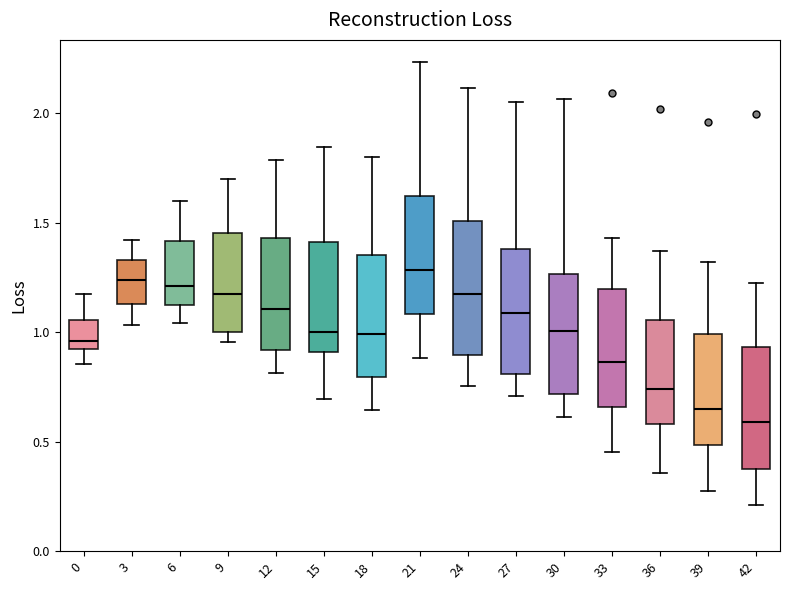

Reading left to right, read every box against the y-axis: the position of its median line, the range the box covers, and the ends of its whiskers. The values are not printed on the chart, so give them approximately, as read against the axis.

0: median 0.95, box 0.90 to 1.05, whiskers 0.85 to 1.20
3: median 1.25, box 1.15 to 1.35, whiskers 1.05 to 1.40
6: median 1.20, box 1.10 to 1.40, whiskers 1.05 to 1.60
9: median 1.20, box 1.00 to 1.45, whiskers 0.95 to 1.70
12: median 1.10, box 0.90 to 1.45, whiskers 0.80 to 1.80
15: median 1.00, box 0.90 to 1.40, whiskers 0.70 to 1.85
18: median 1.00, box 0.80 to 1.35, whiskers 0.65 to 1.80
21: median 1.30, box 1.10 to 1.60, whiskers 0.90 to 2.25
24: median 1.15, box 0.90 to 1.50, whiskers 0.75 to 2.10
27: median 1.10, box 0.80 to 1.40, whiskers 0.70 to 2.05
30: median 1.00, box 0.70 to 1.25, whiskers 0.60 to 2.05
33: median 0.85, box 0.65 to 1.20, whiskers 0.45 to 1.45
36: median 0.75, box 0.60 to 1.05, whiskers 0.35 to 1.35
39: median 0.65, box 0.50 to 1.00, whiskers 0.30 to 1.30
42: median 0.60, box 0.40 to 0.95, whiskers 0.20 to 1.25